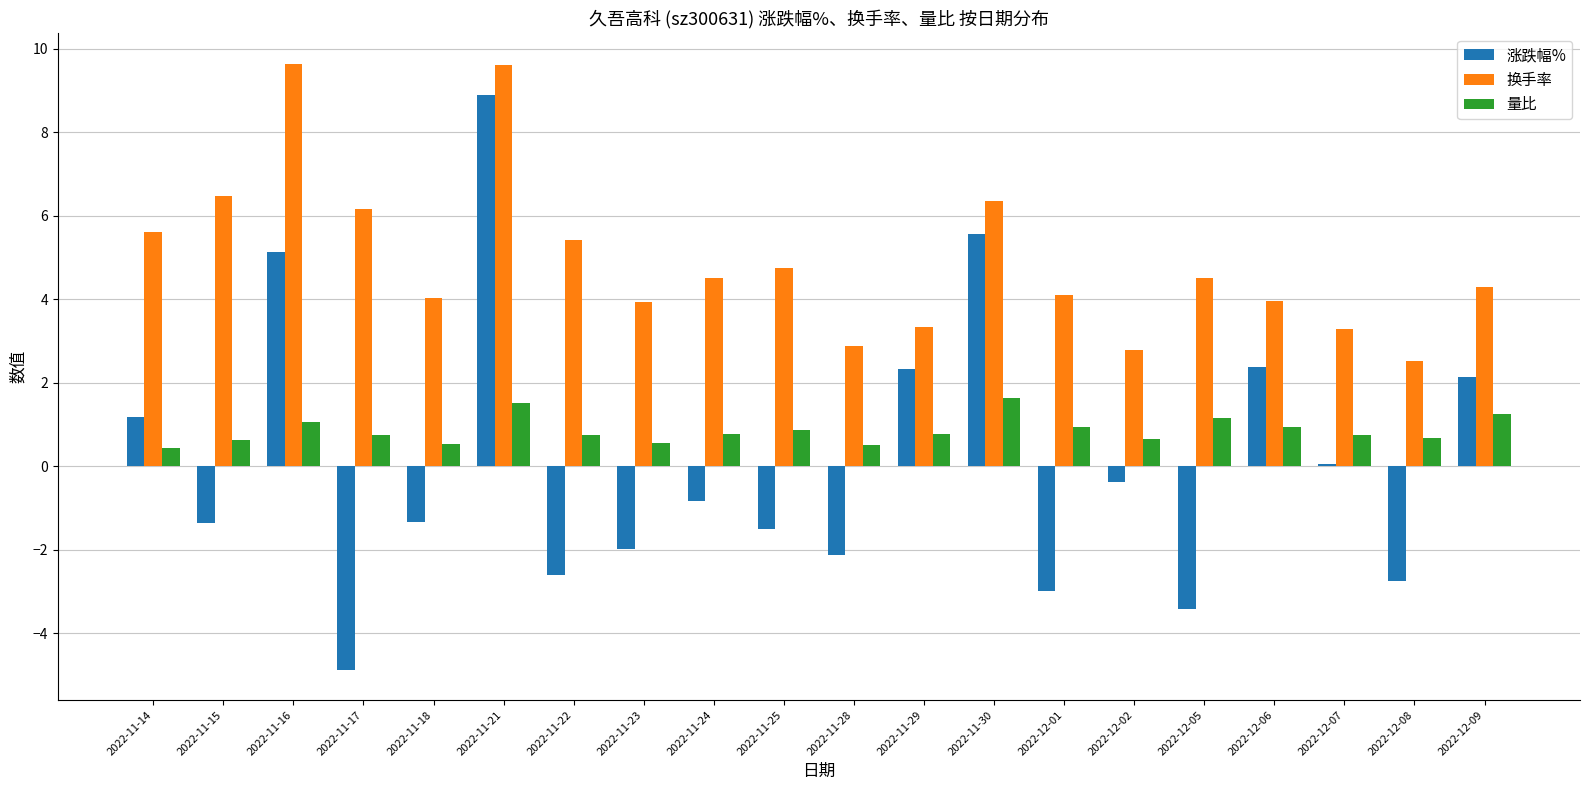

What are all the series names shown in the legend?

涨跌幅%, 换手率, 量比